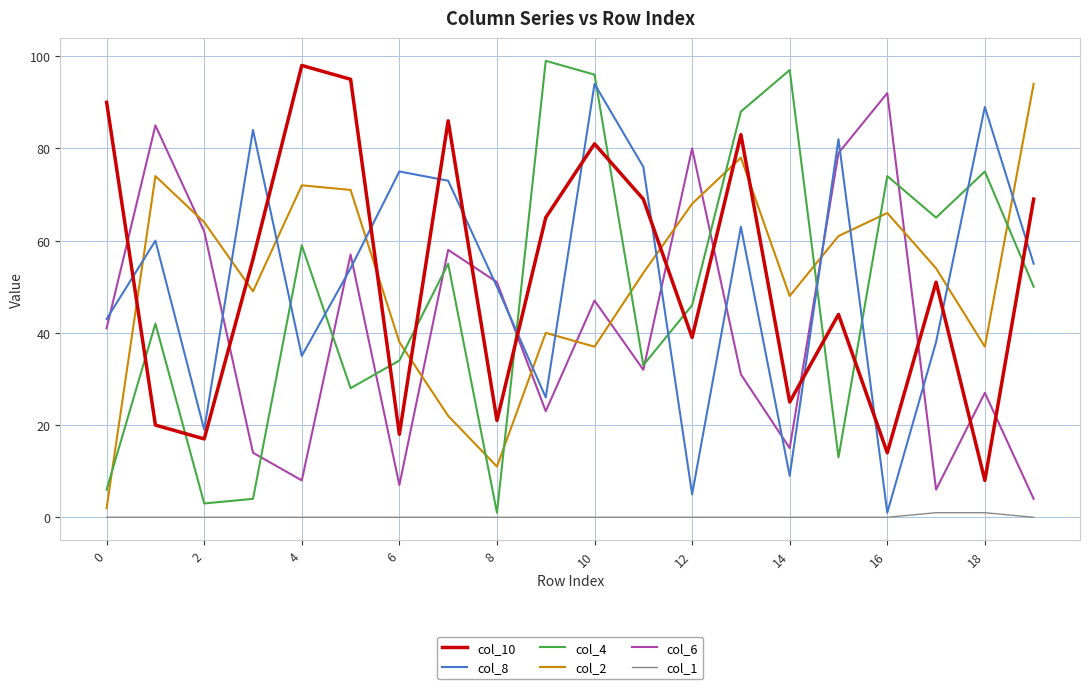

What is the highest value of the col_10 series?

98